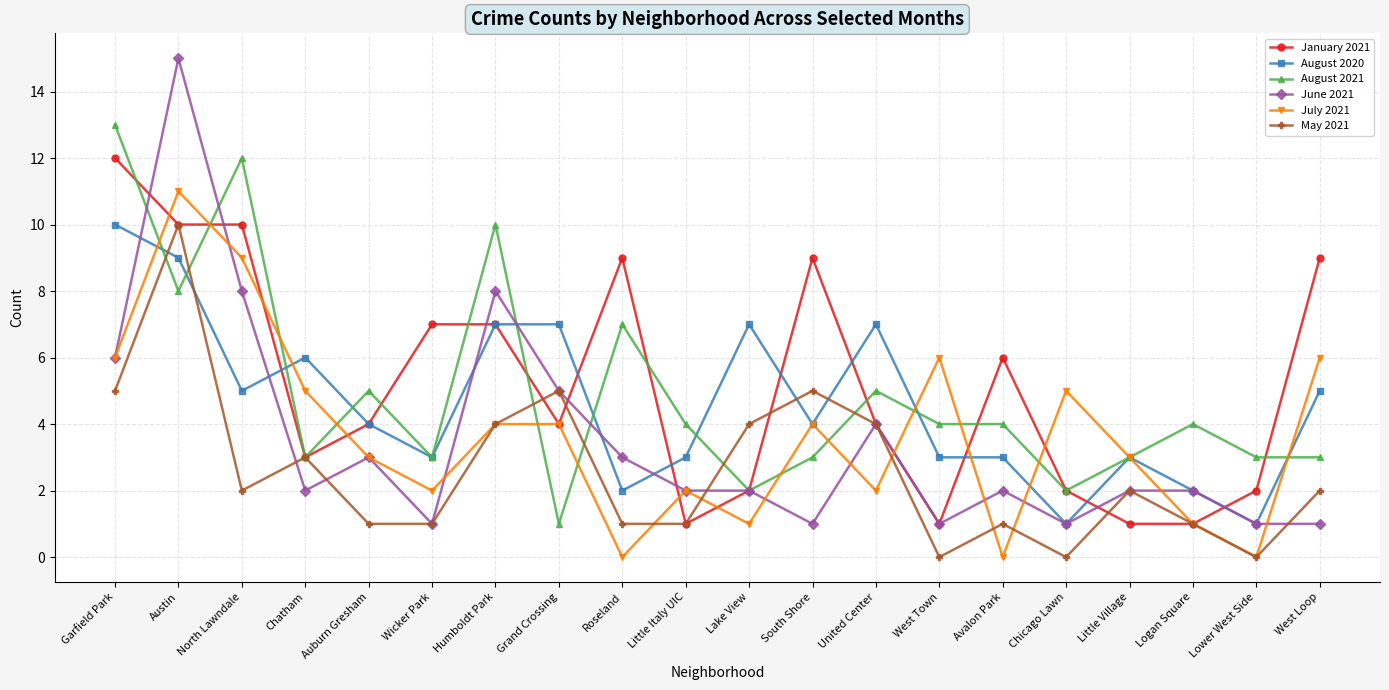

What is the total value across all series at Garfield Park?

52